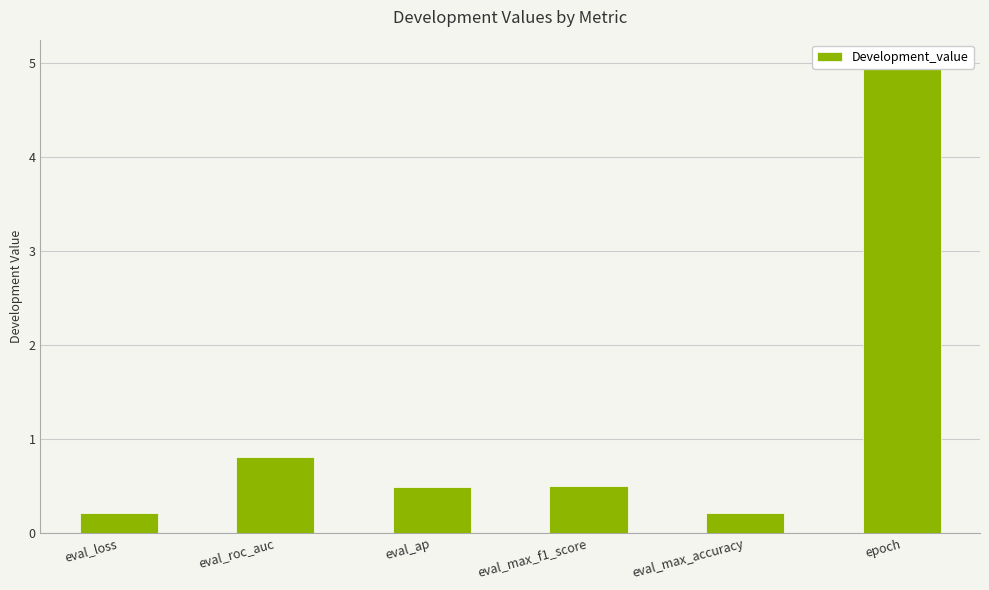

At which label is the value closest to 2?

eval_roc_auc